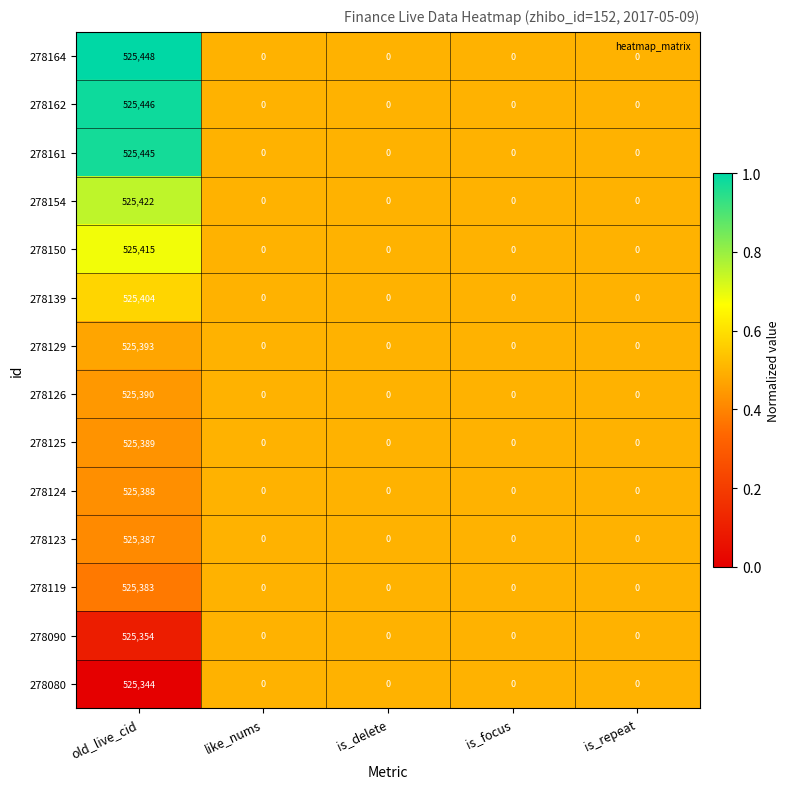

How many distinct data groups are displayed?

14